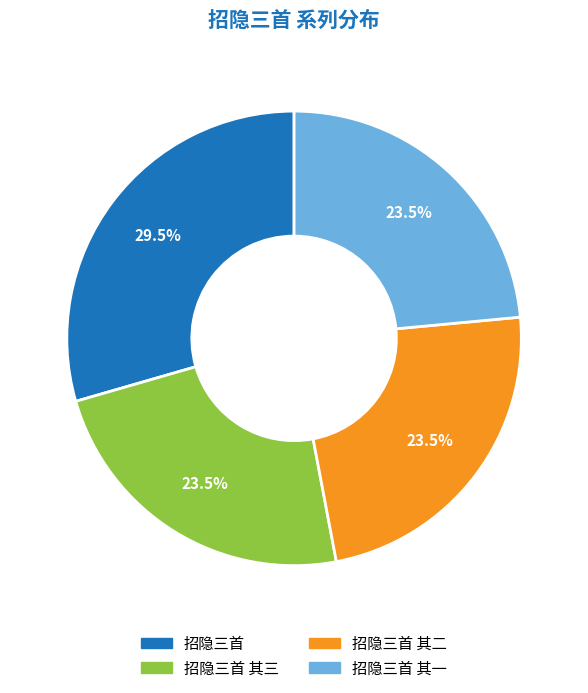

Does any single category account for the majority?

No